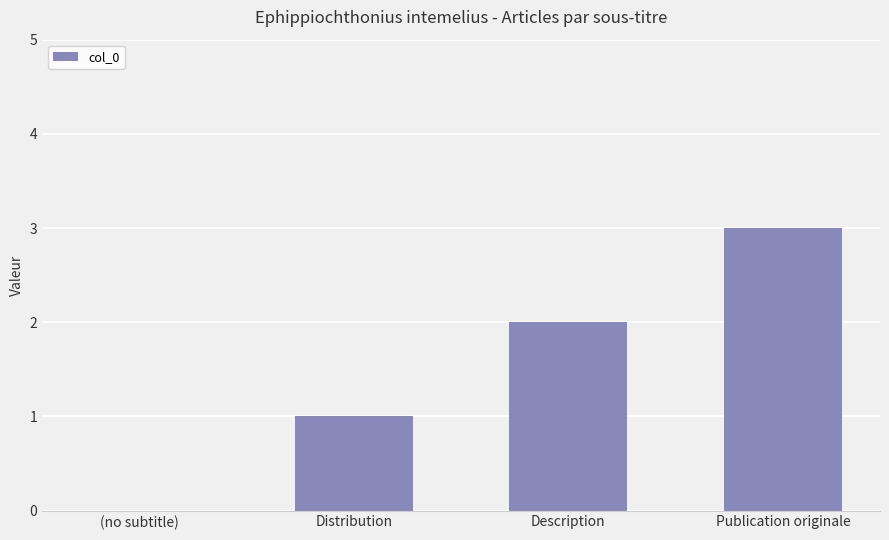

What is the change in value from Distribution to Publication originale?

+2